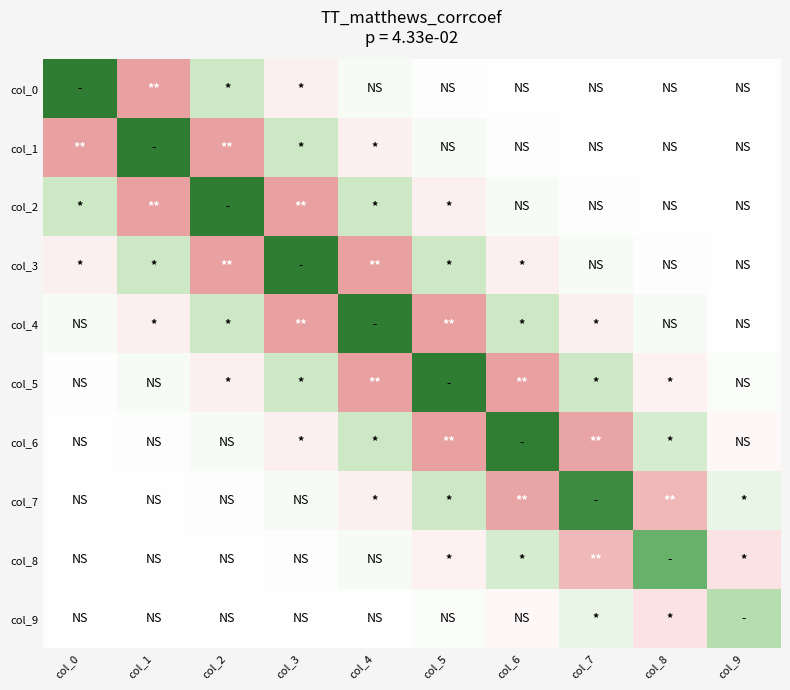

Reading right to left, transcribe all the data shown in this chart.

col_0: col_9=0.0	col_8=-0.0	col_7=0.0	col_6=0.0	col_5=-0.1	col_4=0.3	col_3=-0.7	col_2=1.6	col_1=-3.0	col_0=5.2
col_1: col_9=-0.0	col_8=0.0	col_7=0.0	col_6=-0.1	col_5=0.3	col_4=-0.7	col_3=1.6	col_2=-3.0	col_1=5.2	col_0=-3.0
col_2: col_9=0.0	col_8=0.0	col_7=-0.1	col_6=0.3	col_5=-0.7	col_4=1.6	col_3=-3.0	col_2=5.2	col_1=-3.0	col_0=1.6
col_3: col_9=0.0	col_8=-0.1	col_7=0.3	col_6=-0.7	col_5=1.6	col_4=-3.0	col_3=5.2	col_2=-3.0	col_1=1.6	col_0=-0.7
col_4: col_9=-0.0	col_8=0.2	col_7=-0.7	col_6=1.6	col_5=-3.0	col_4=5.2	col_3=-3.0	col_2=1.6	col_1=-0.7	col_0=0.3
col_5: col_9=0.1	col_8=-0.6	col_7=1.5	col_6=-3.0	col_5=5.2	col_4=-3.0	col_3=1.6	col_2=-0.7	col_1=0.3	col_0=-0.1
col_6: col_9=-0.3	col_8=1.3	col_7=-2.8	col_6=5.1	col_5=-3.0	col_4=1.6	col_3=-0.7	col_2=0.3	col_1=-0.1	col_0=0.0
col_7: col_9=0.7	col_8=-2.3	col_7=4.9	col_6=-2.8	col_5=1.5	col_4=-0.7	col_3=0.3	col_2=-0.1	col_1=0.0	col_0=0.0
col_8: col_9=-1.1	col_8=4.0	col_7=-2.3	col_6=1.3	col_5=-0.6	col_4=0.2	col_3=-0.1	col_2=0.0	col_1=0.0	col_0=-0.0
col_9: col_9=2.2	col_8=-1.1	col_7=0.7	col_6=-0.3	col_5=0.1	col_4=-0.0	col_3=0.0	col_2=0.0	col_1=-0.0	col_0=0.0